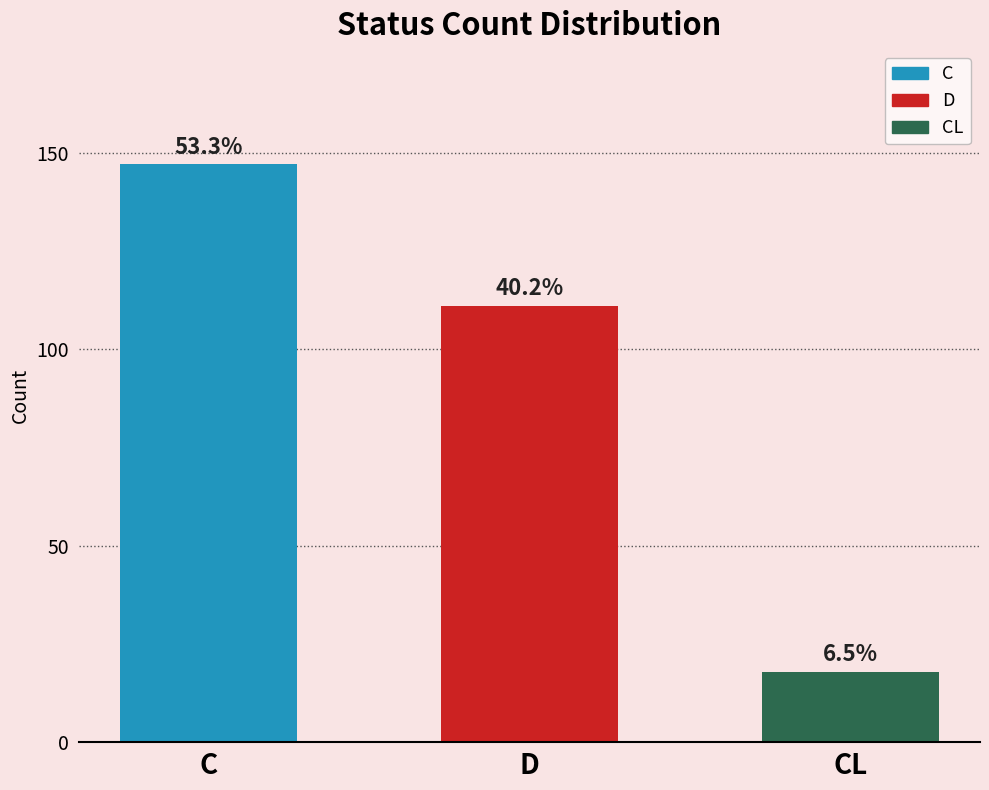

List the labels in order of value, largest first.

C, D, CL